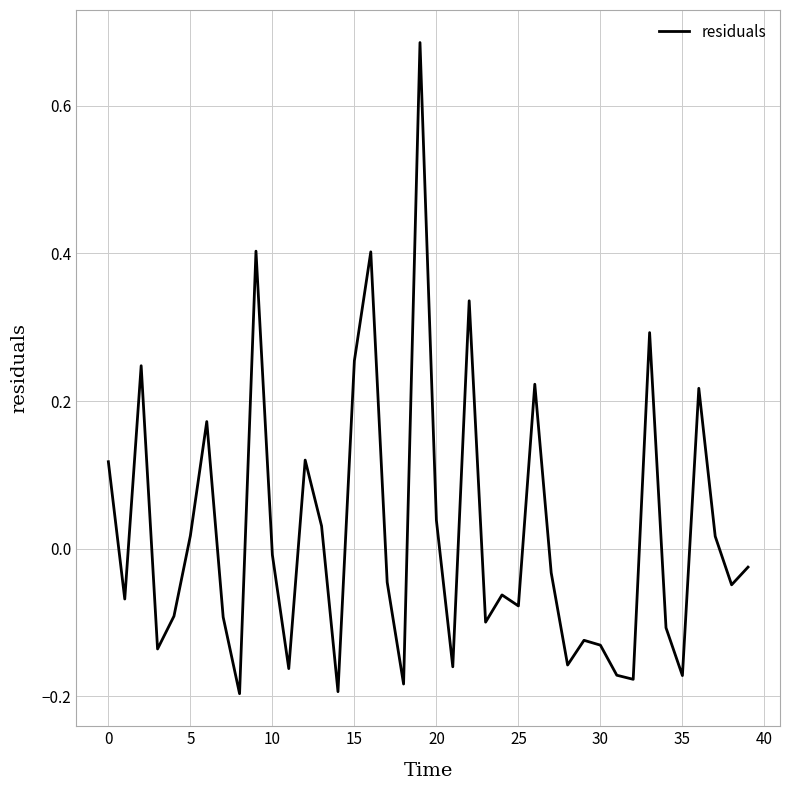

What is the maximum value shown in the chart?

0.7